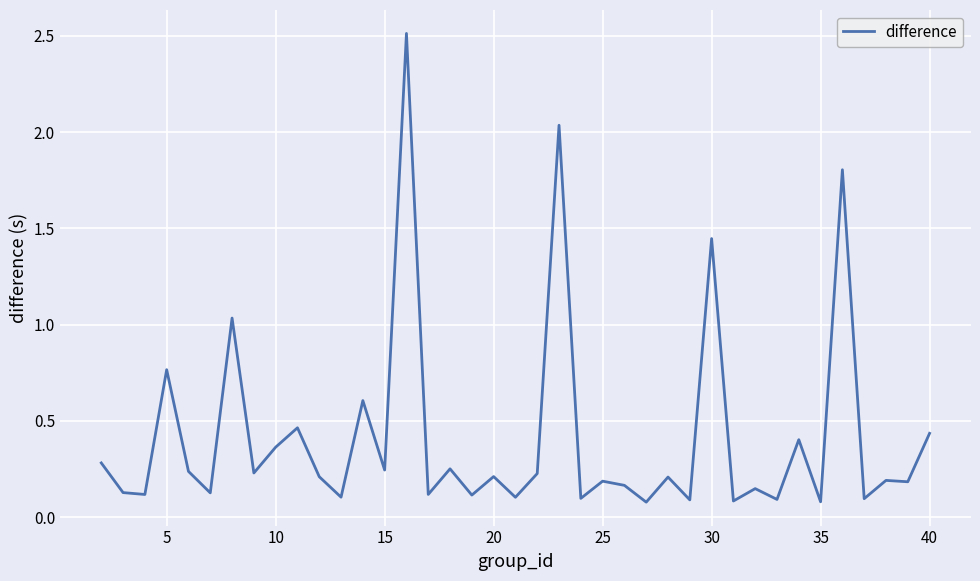

How many categories are shown in the chart?

39